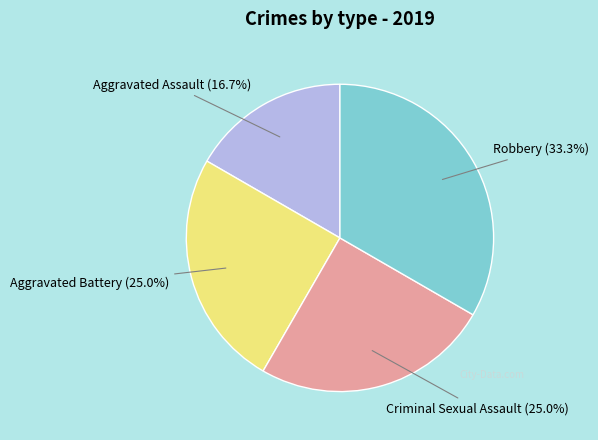

Does any single category account for the majority?

No